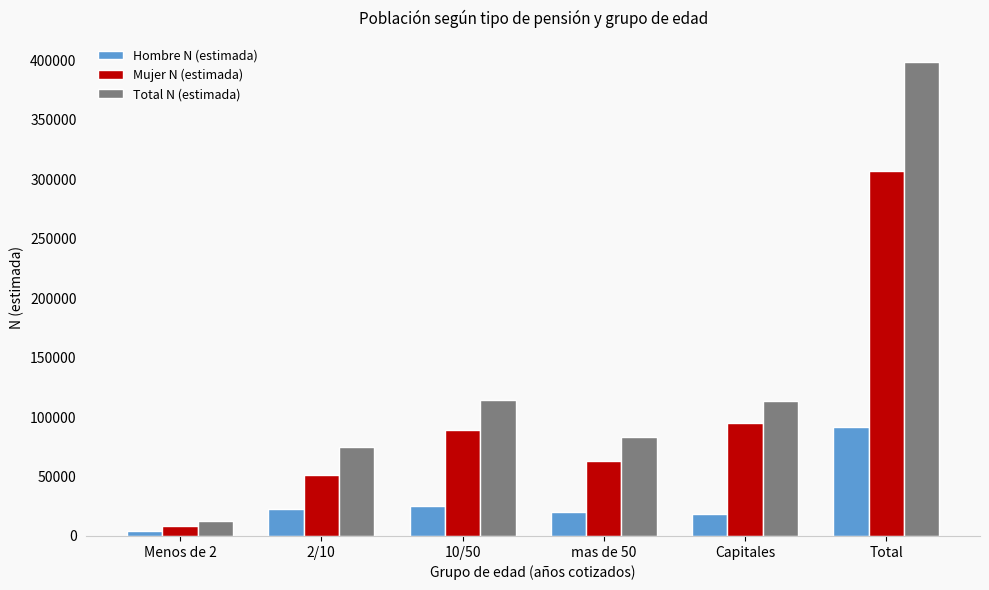

Is the value of Mujer N (estimada) at Total greater than the value of Total N (estimada) at 2/10?

Yes